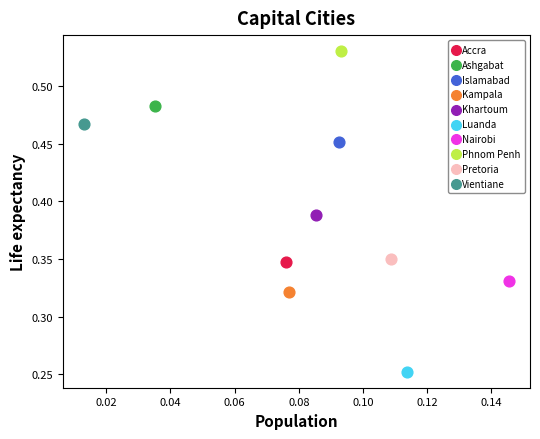

Which series reaches the maximum Y coordinate?

Phnom Penh